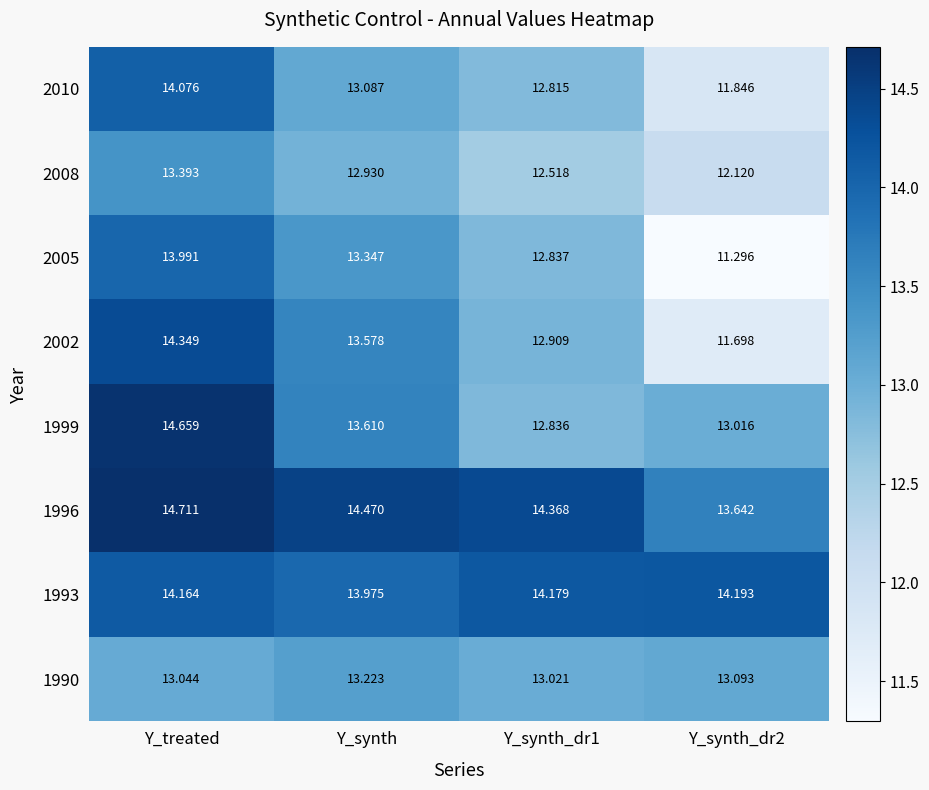

What is the difference between the highest and lowest values at Y_synth_dr2?

2.9